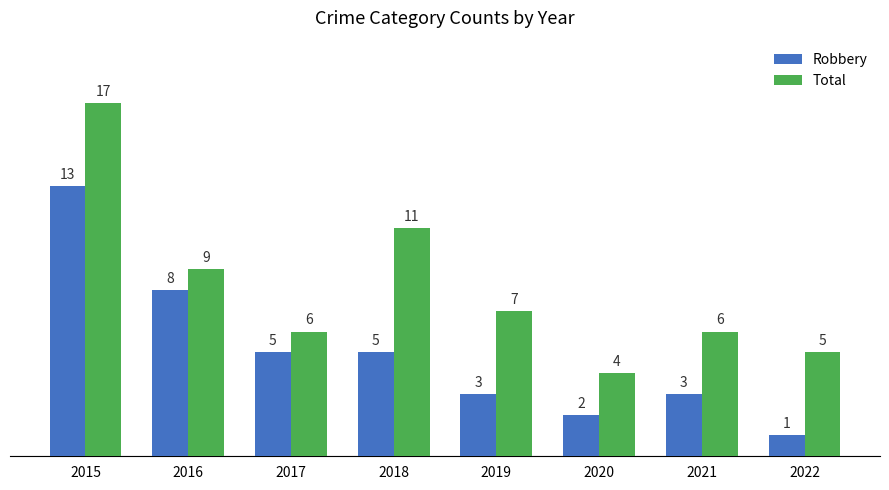

Reading right to left, extract all data points from this chart.

Robbery: 2022=1	2021=3	2020=2	2019=3	2018=5	2017=5	2016=8	2015=13
Total: 2022=5	2021=6	2020=4	2019=7	2018=11	2017=6	2016=9	2015=17